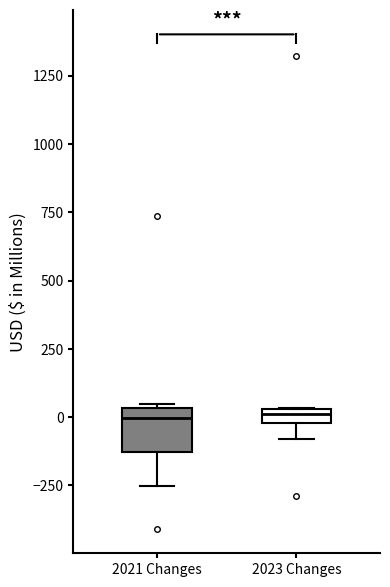

Where does the median line of the box for 2021 Changes sit on the y-axis? The values are not printed on the chart, so give them approximately, as read against the axis.

0